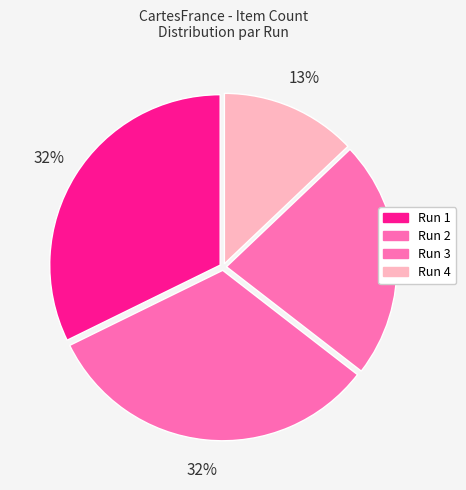

What is the change in value from Run 2 to Run 3?

-9